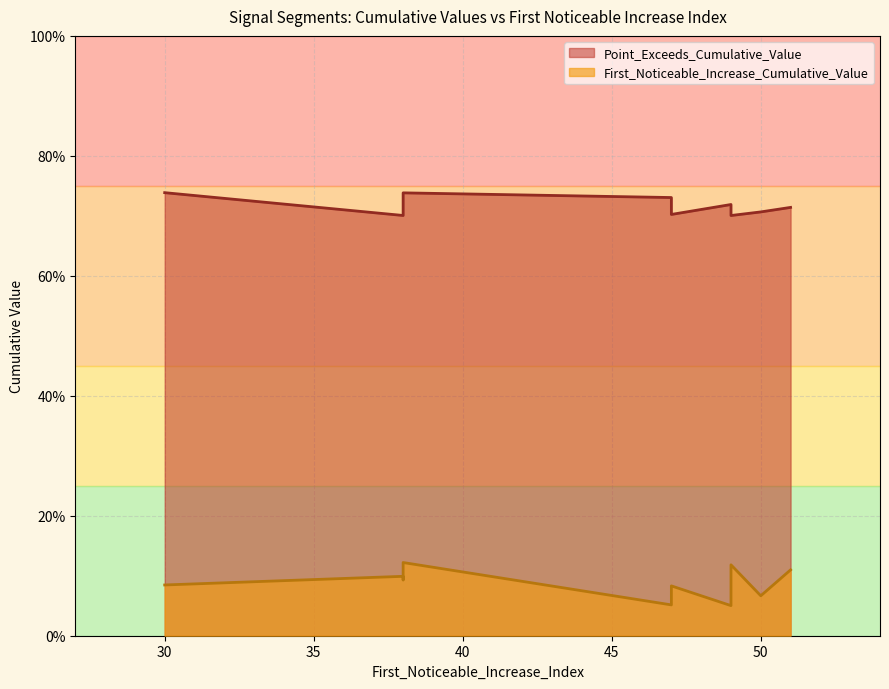

At how many categories does at least one series exceed 0?

10